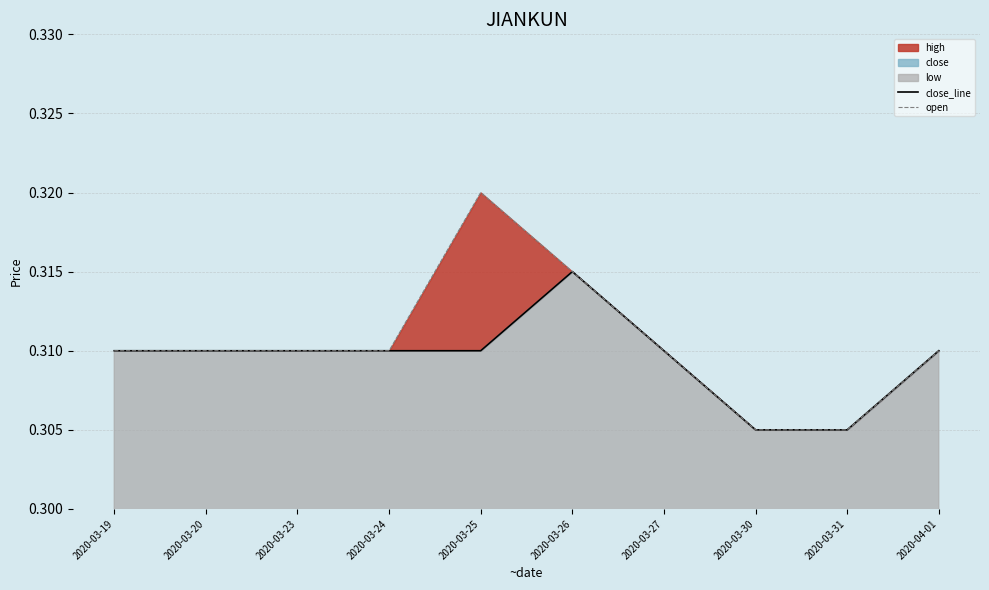

Reading right to left, extract all data points from this chart.

close_line: 0.3	0.3	0.3	0.3	0.3	0.3	0.3	0.3	0.3	0.3
open: 0.3	0.3	0.3	0.3	0.3	0.3	0.3	0.3	0.3	0.3